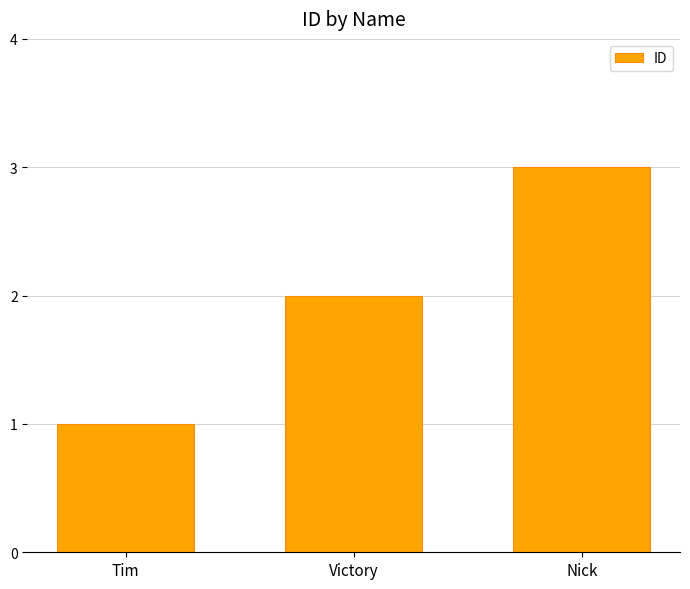

Where is the data nearest to the value 2?

Victory